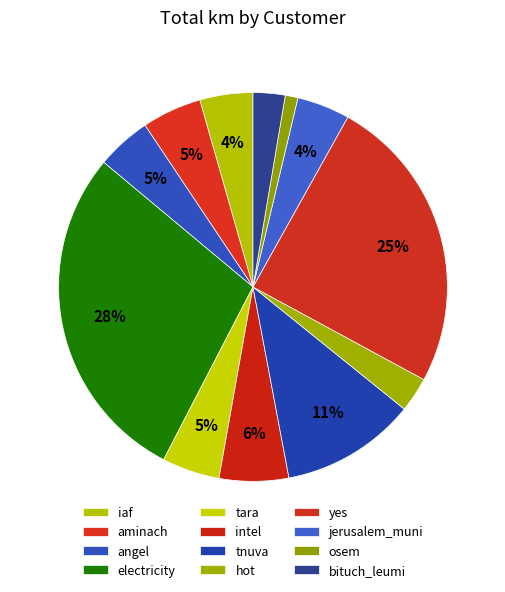

Is there any slice that represents more than half of the pie?

No